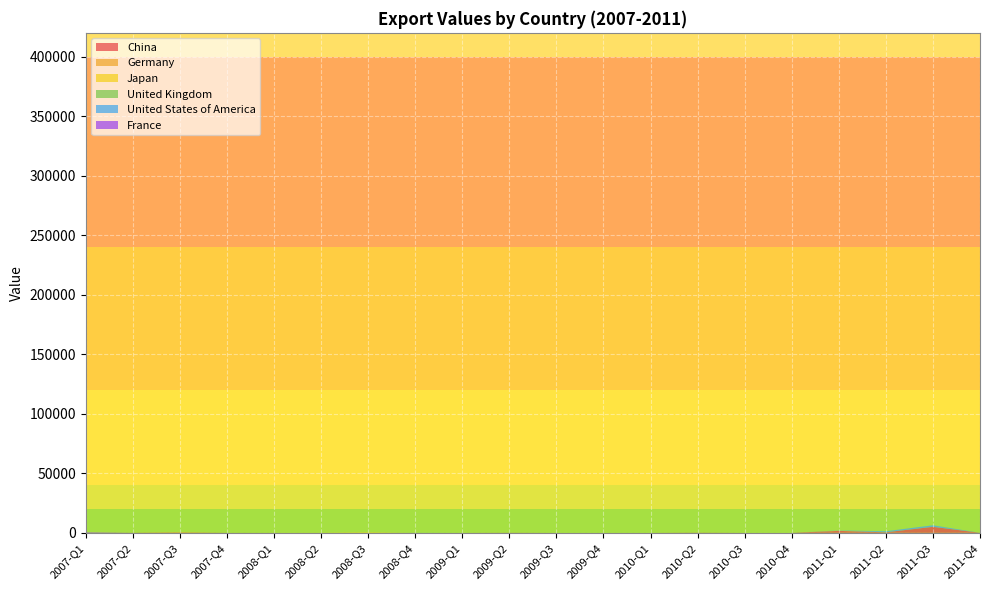

Reading left to right, transcribe all the data shown in this chart.

China: 0	44	334	0	0	0	0	0	0	85	0	0	0	140	0	0	1613	420	376876	0
Germany: 0	33	0	40	0	0	0	0	0	0	0	0	0	0	0	0	0	13	34	0
Japan: 6	0	282	0	40	100	461	0	0	0	0	0	0	0	0	0	185	0	0	0
United Kingdom: 0	5	35	17	0	0	0	0	0	0	0	0	0	0	0	0	0	0	2	10
United States of America: 2	0	0	0	0	0	0	45	0	0	0	0	0	0	0	0	200	865	1293	0
France: 468	0	0	0	0	0	0	0	0	0	0	0	0	0	0	0	0	0	0	0